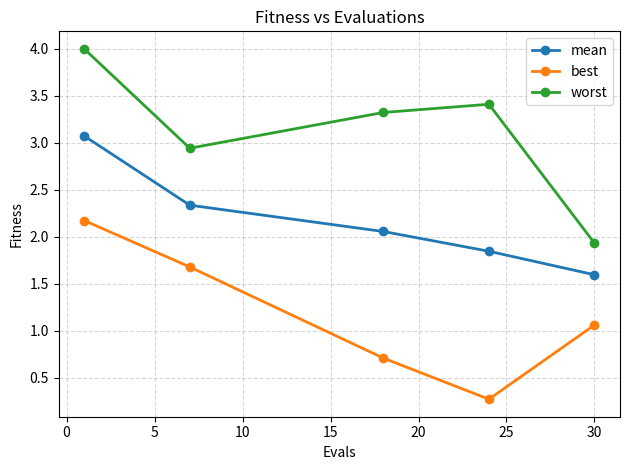

True or false: best and mean intersect in this chart.

False